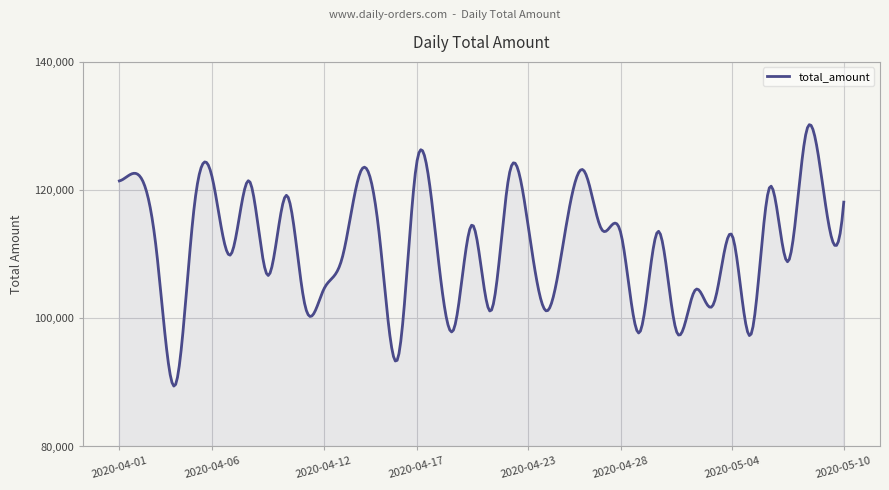

What is the difference between the maximum and minimum values?

40783.3